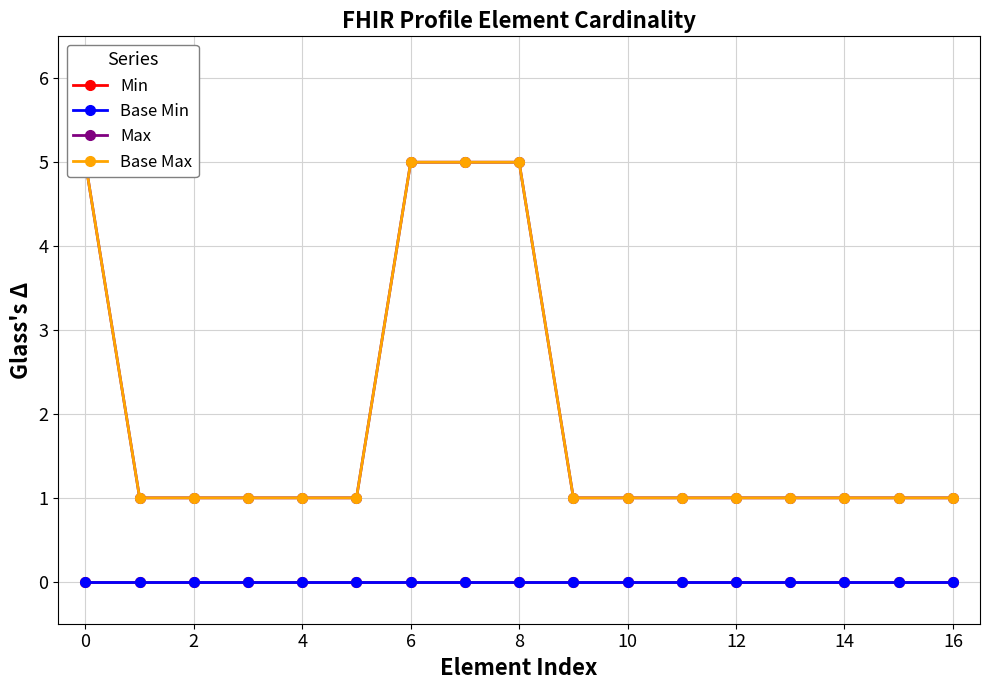

Rank the series at 13 from highest to lowest value.

Max, Base Max, Min, Base Min